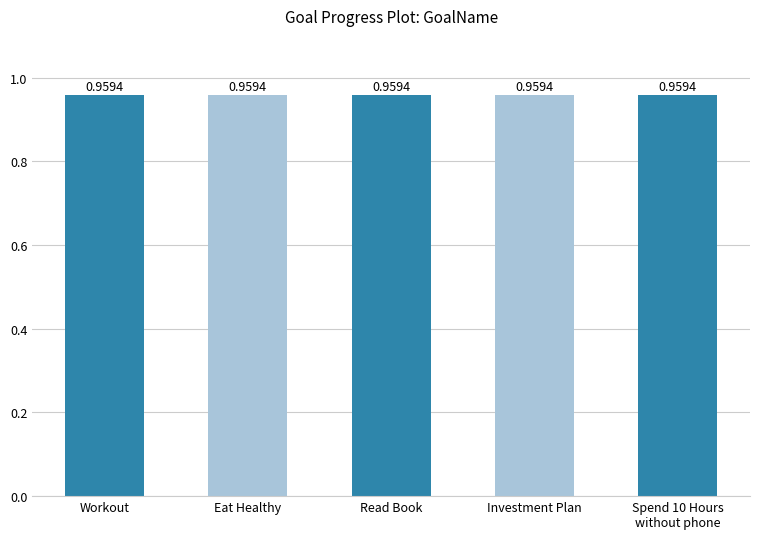

Rank the categories by value from highest to lowest.

Workout, Eat Healthy, Read Book, Investment Plan, Spend 10 Hours
without phone, 5, 6, 7, 8, 9